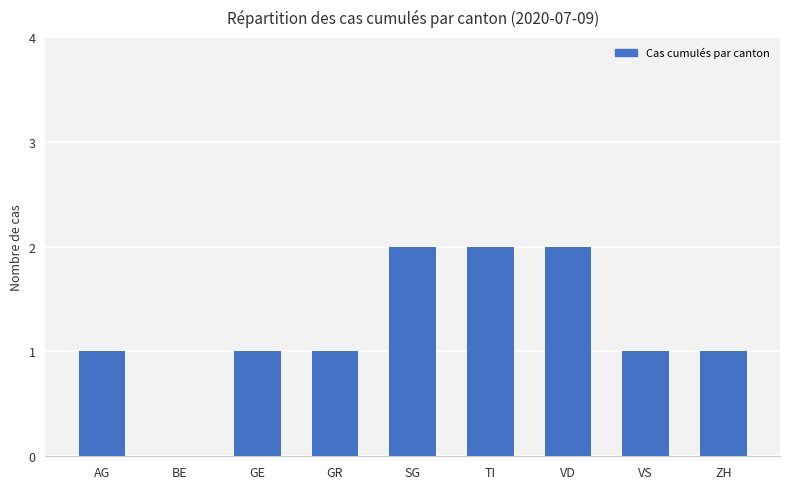

What is the sum of all values?

11